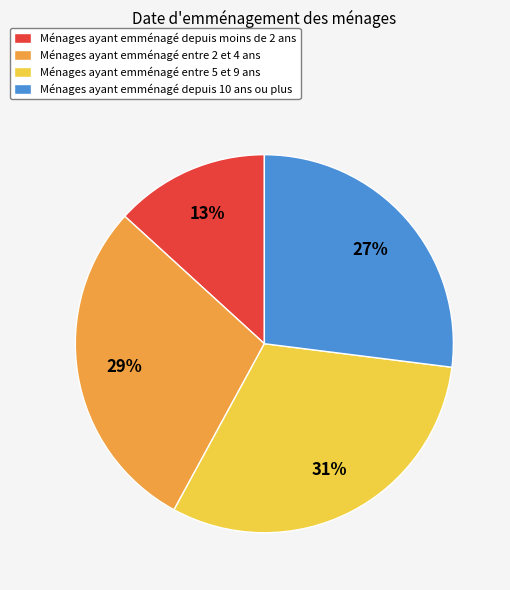

Is Ménages ayant emménagé entre 2 et 4 ans the majority of the pie?

No